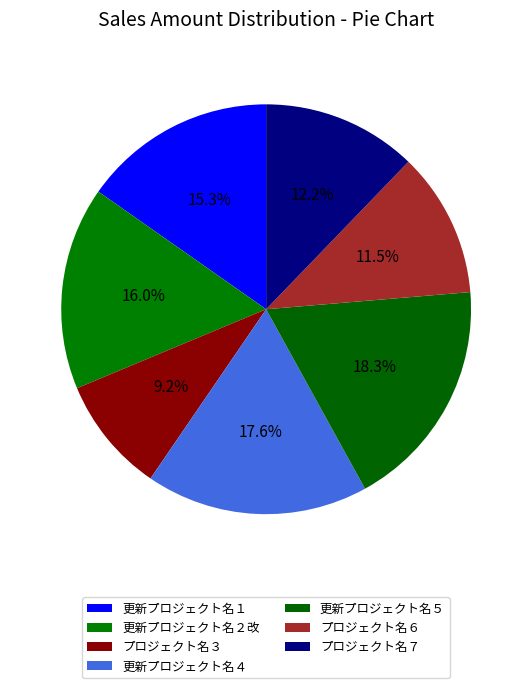

True or false: 更新プロジェクト名１ accounts for 29% of the total.

False